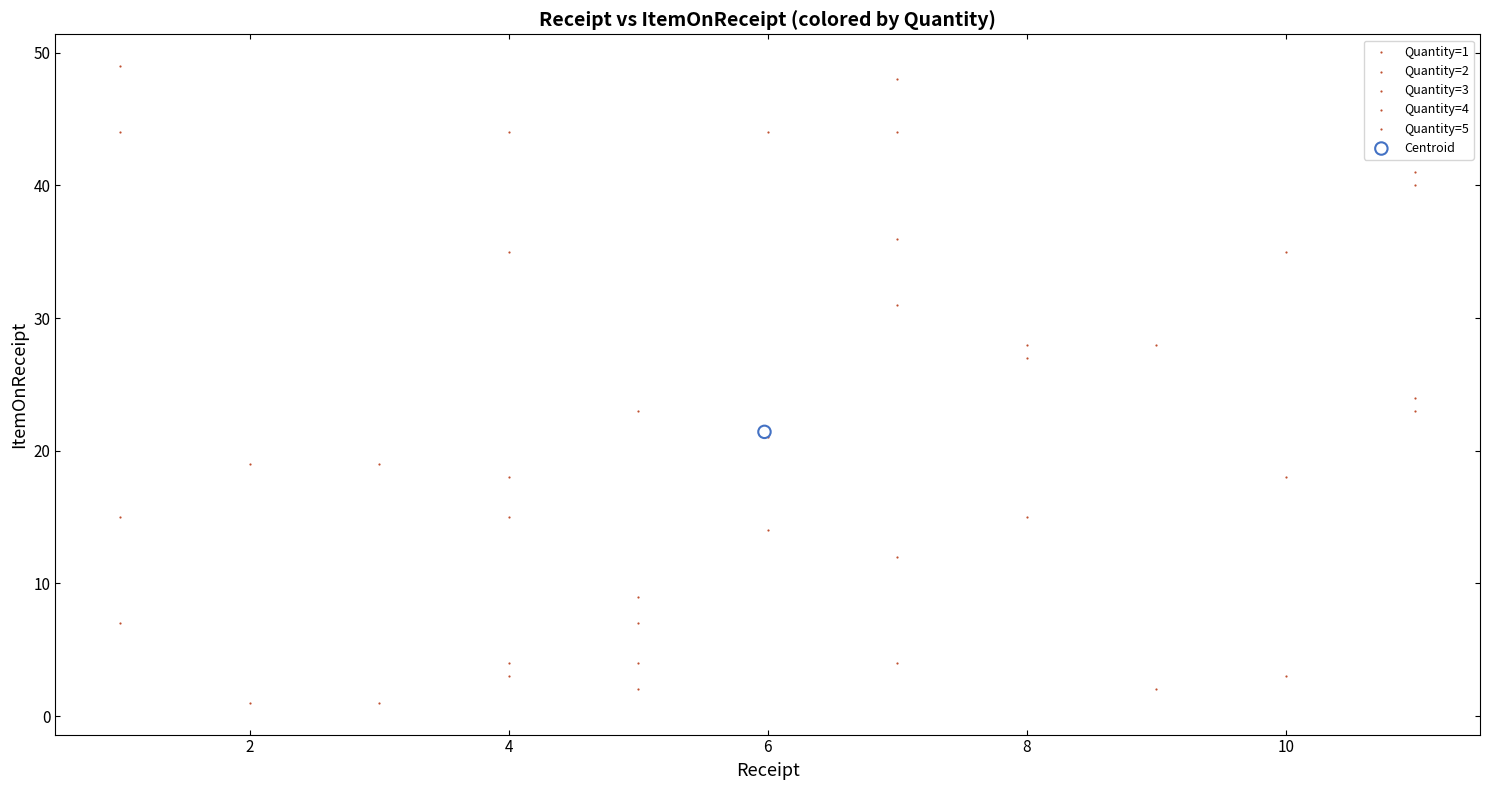

What are all the series names shown in the legend?

Quantity=1, Quantity=2, Quantity=3, Quantity=4, Quantity=5, Centroid